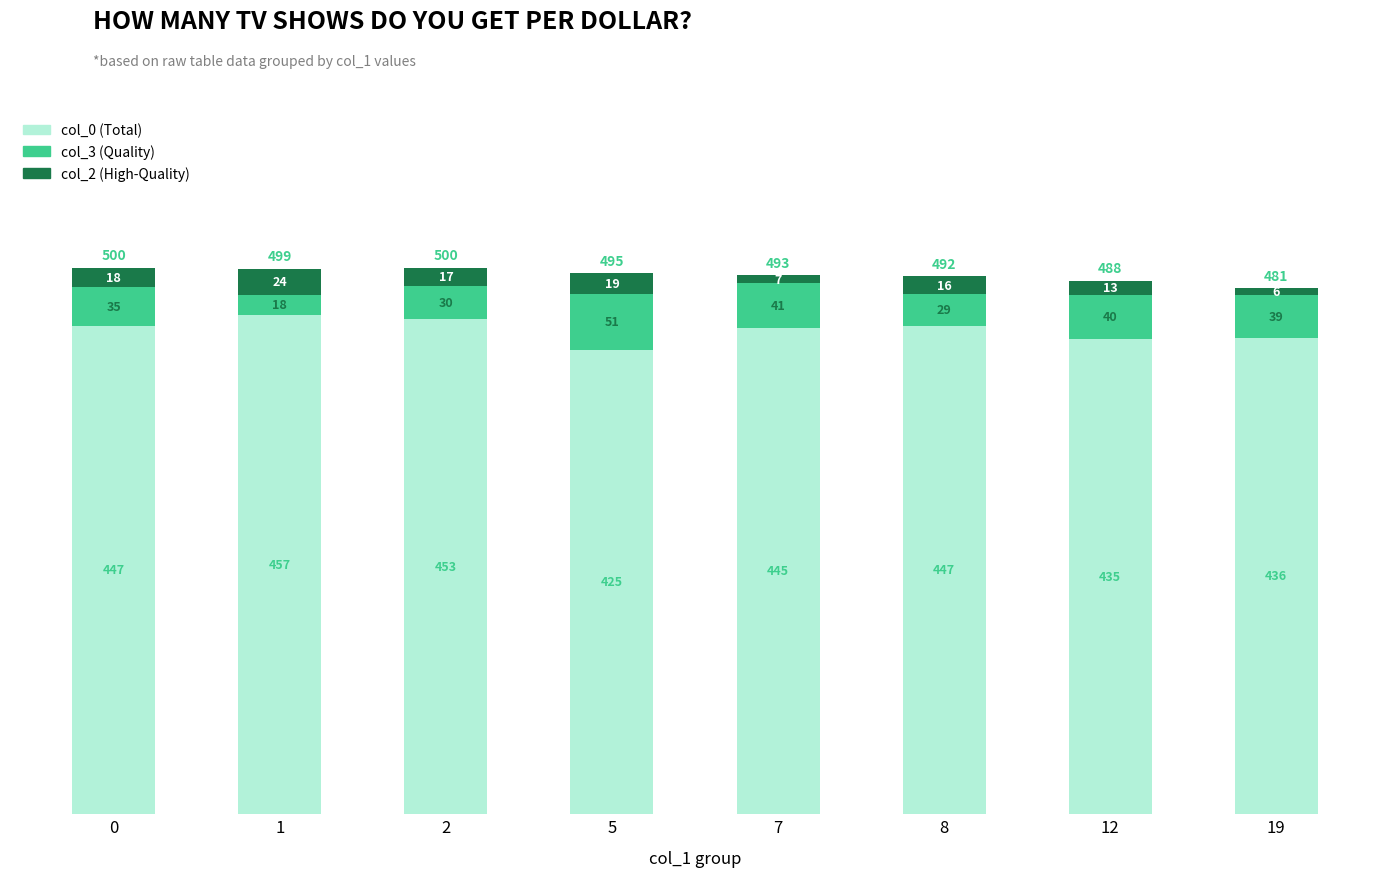

What is the total value across all series at 19?

481